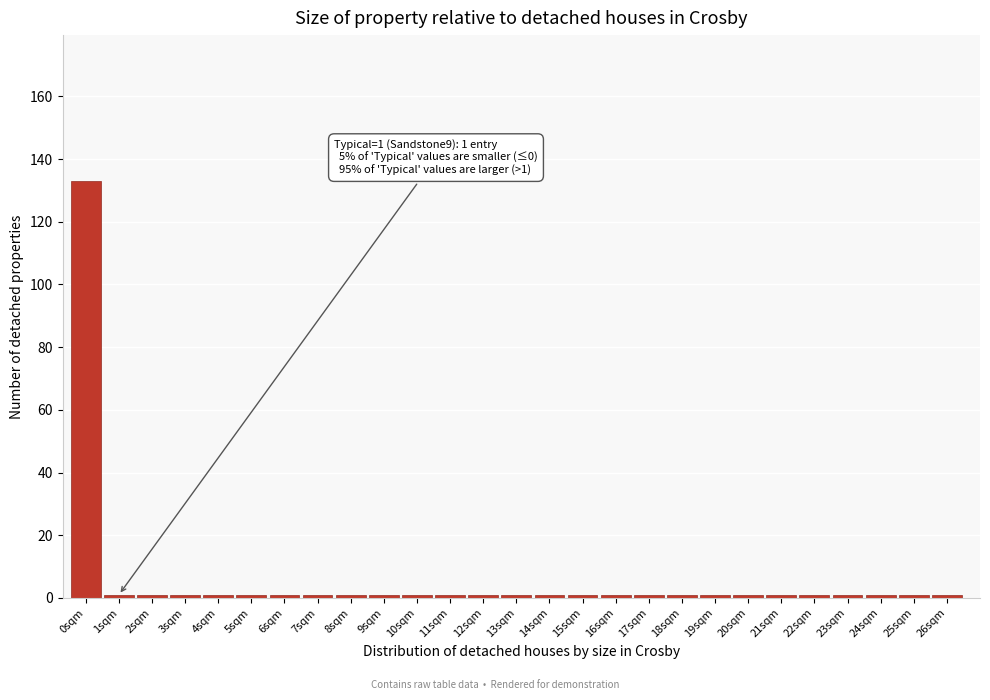

Reading left to right, transcribe all the data shown in this chart.

133	1	1	1	1	1	1	1	1	1	1	1	1	1	1	1	1	1	1	1	1	1	1	1	1	1	1